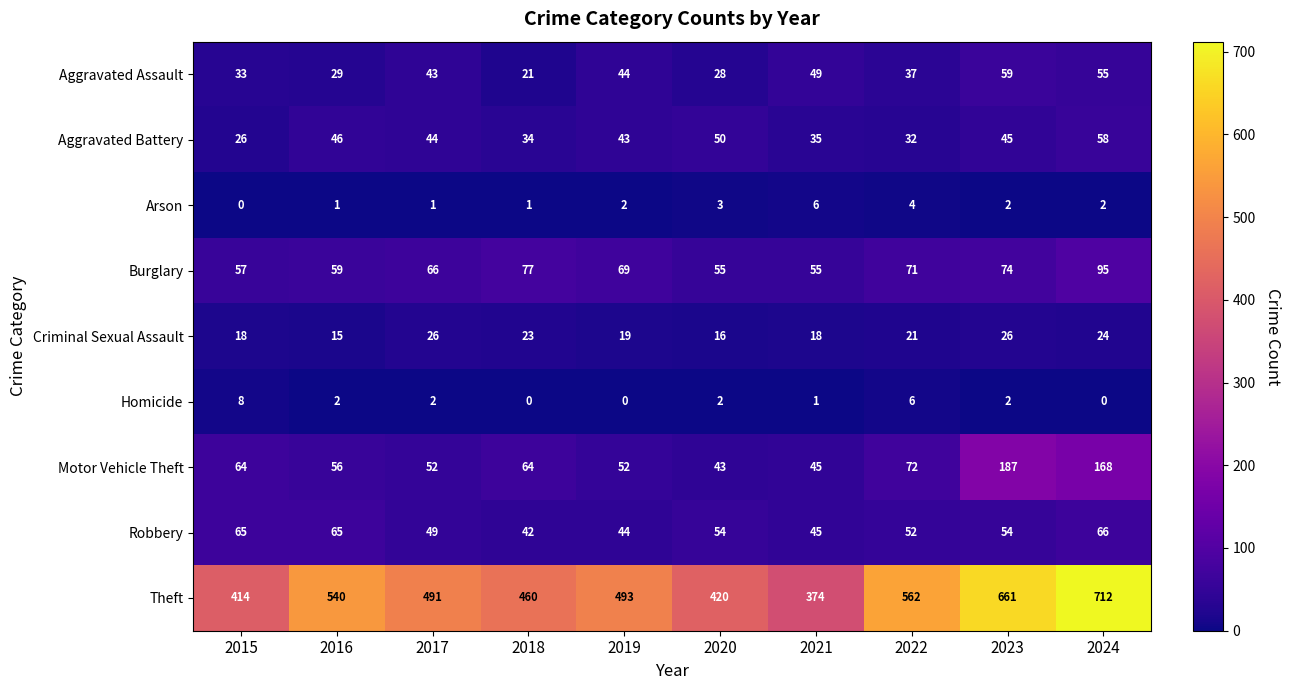

What is the greatest value displayed?

712